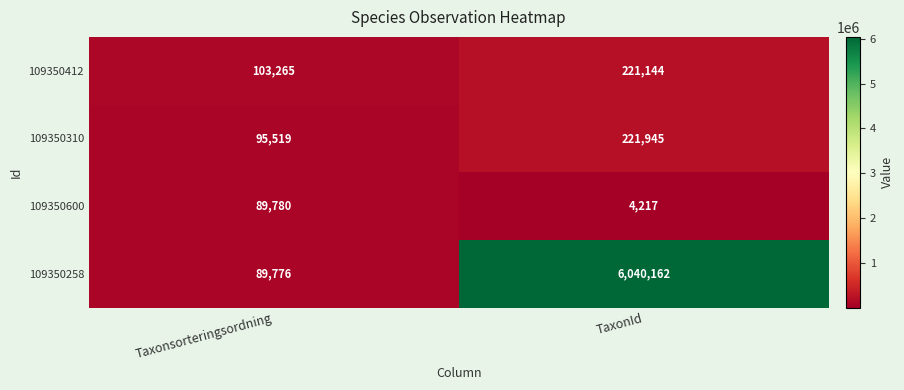

Count the number of categories in the chart.

2